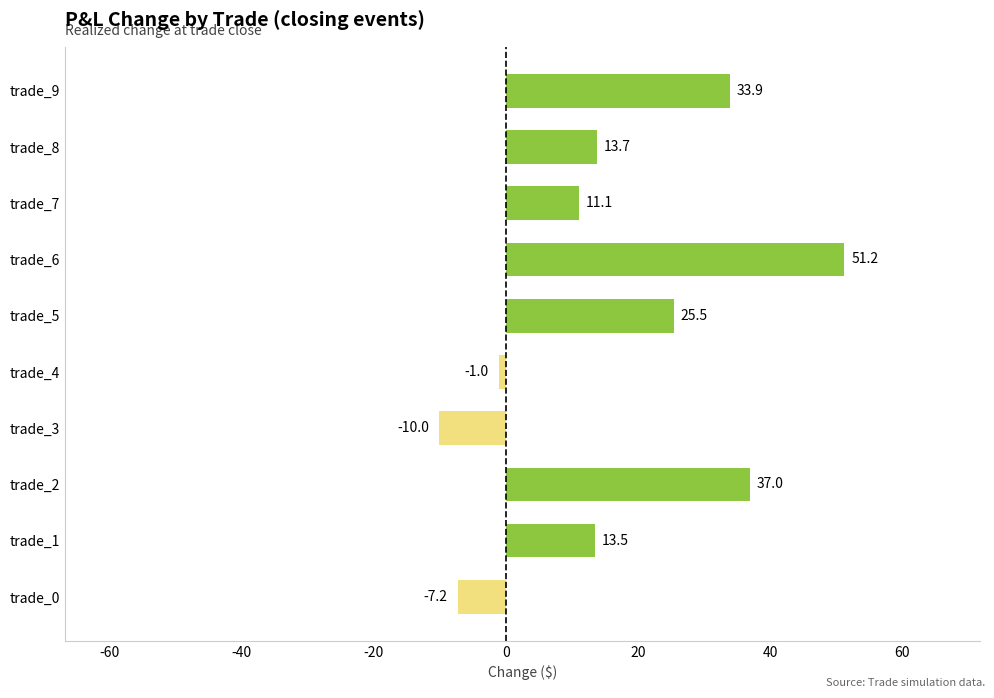

How many positive values are there?

7